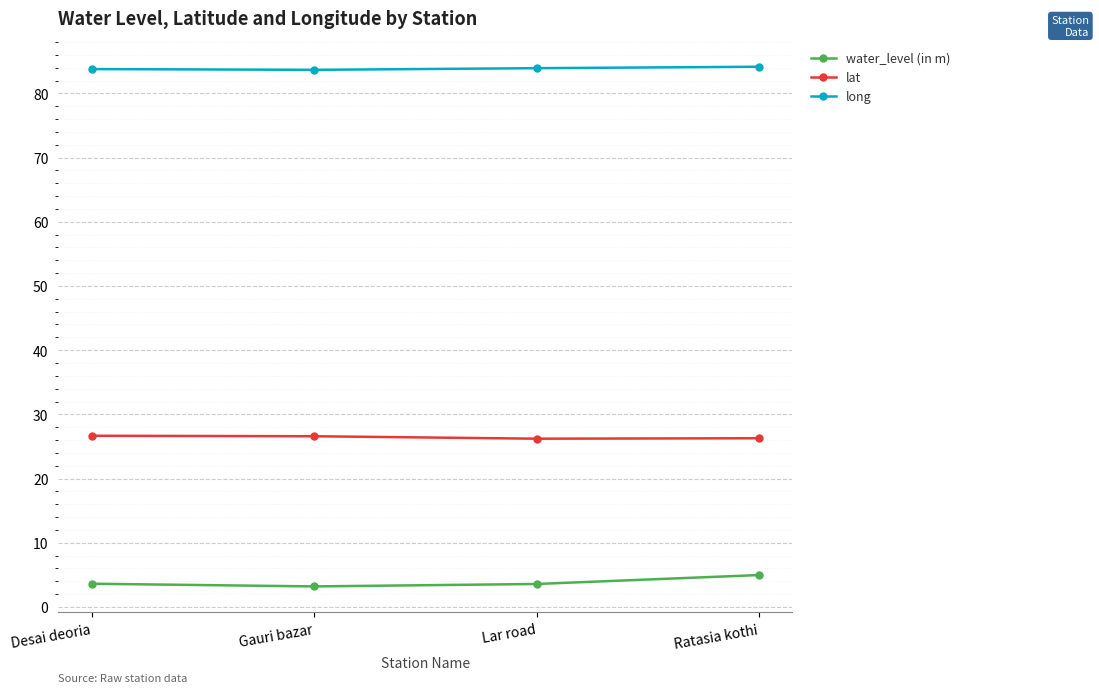

What position from the left is Lar road?

3